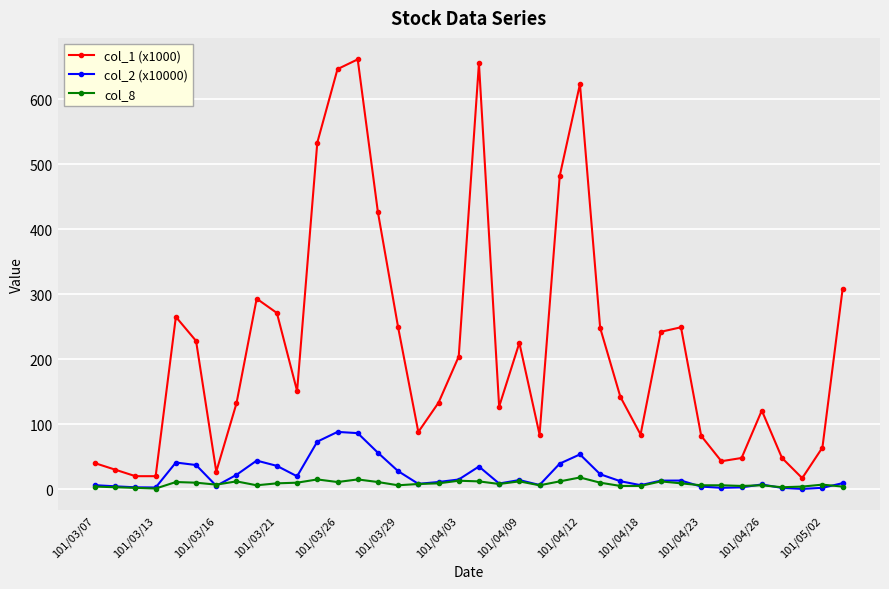

What is the sum of all col_2 (x10000) values?

841.2